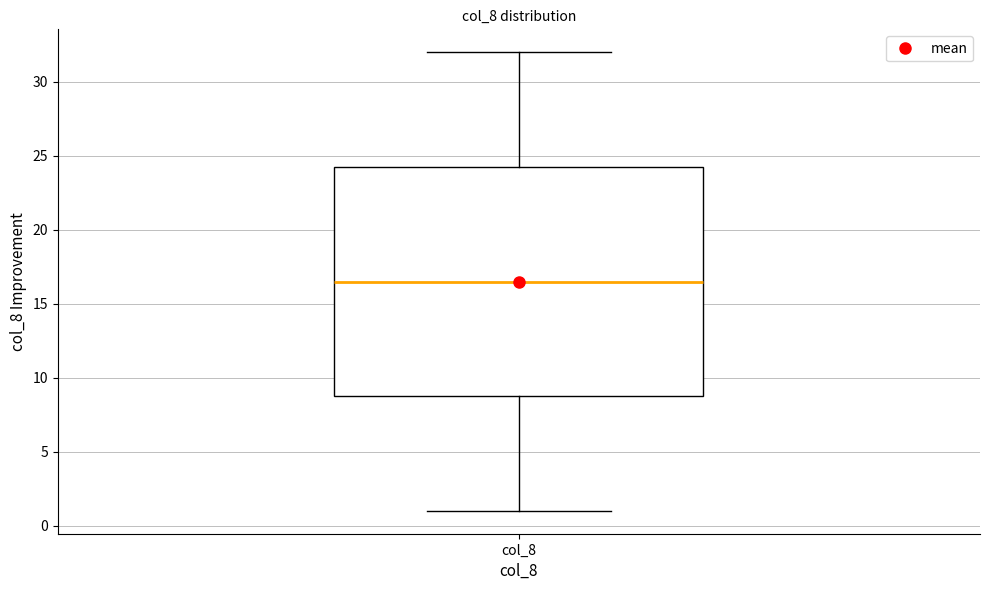

Read this box plot against the y-axis: the position of the median line, the range covered by the box, and the ends of both whiskers. The values are not printed on the chart, so give them approximately, as read against the axis.

median 16.5, box 9.0 to 24.5, whiskers 1.0 to 32.0